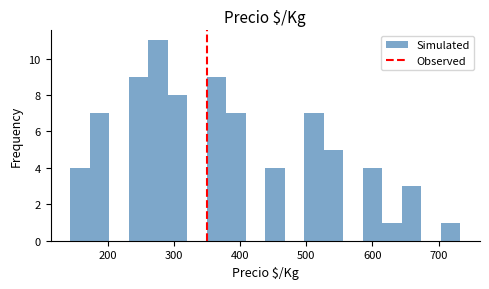

Around what value on the x-axis is the tallest bar? Give the approximate position of its centre, as read against the axis.

280